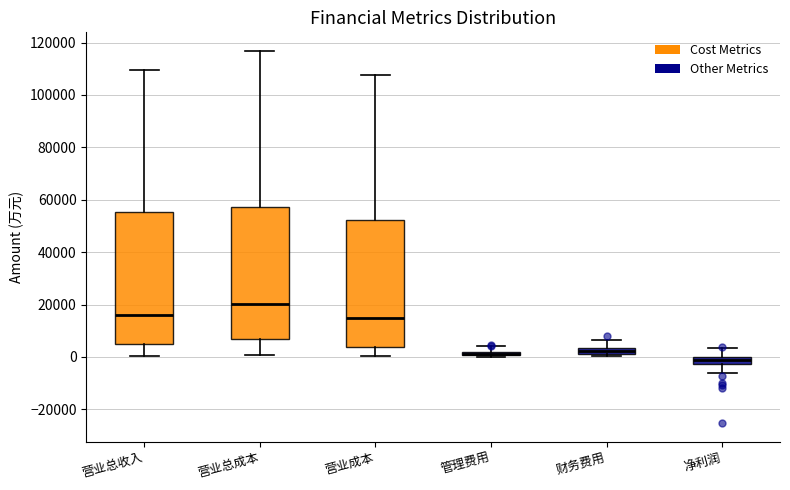

Where is the upper edge of the box for 管理费用 on the y-axis? The values are not printed on the chart, so give them approximately, as read against the axis.

2000